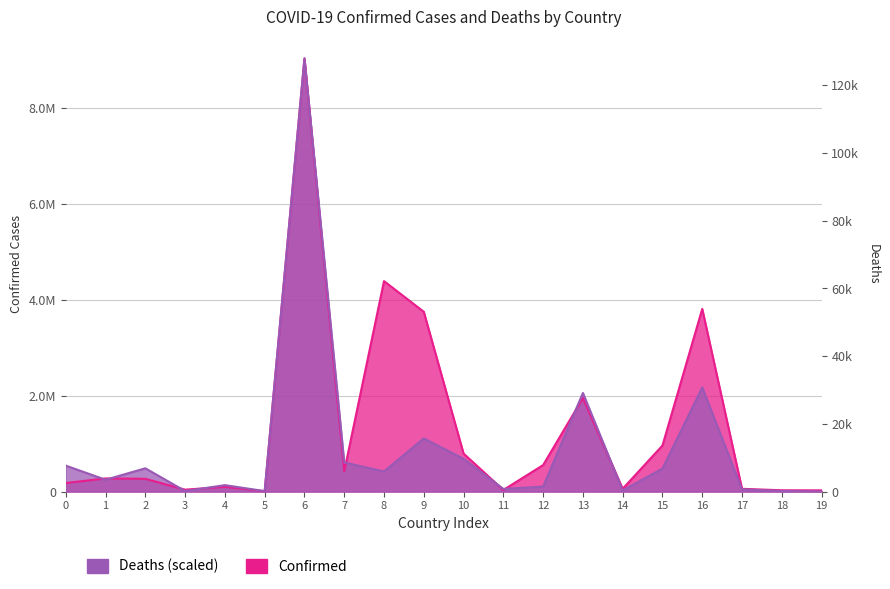

Reading left to right, transcribe all the data shown in this chart.

Confirmed: 177602.0	273432.0	265641.0	39713.0	99115.0	7491.0	9028730.0	422484.0	4386758.0	3747582.0	791766.0	33257.0	552155.0	1951363.0	58634.0	959802.0	3807447.0	57253.0	26952.0	25080.0
Deaths: 540765.5	246354.2	485016.5	10797.0	134079.9	9526.7	9028730.0	607664.3	418329.3	1108346.9	683384.2	55607.9	103664.9	2054880.6	23358.1	479229.9	2169765.9	46151.7	11502.6	635.1